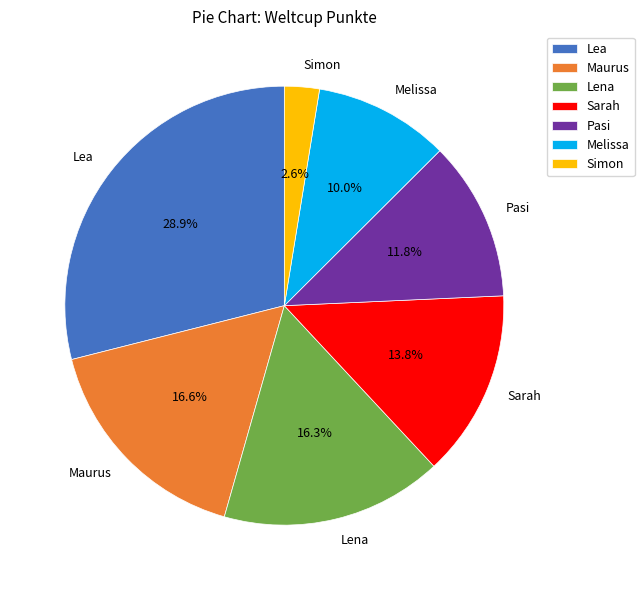

To the nearest percent, what is the combined percentage of Simon and Lea?

32%